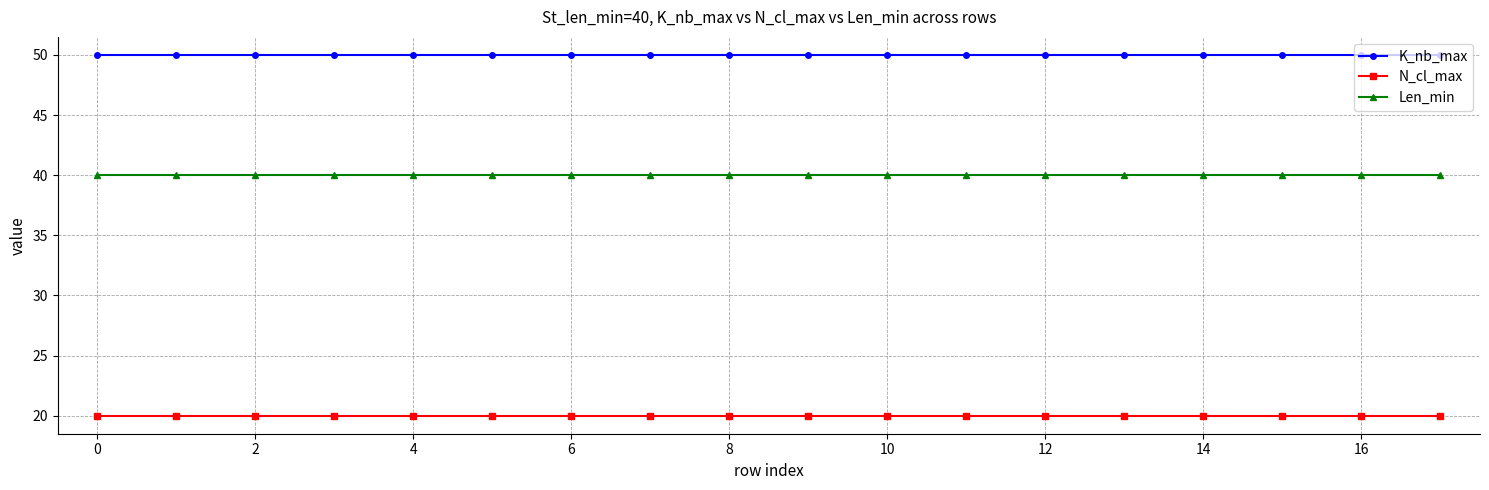

Rank the series by their maximum value, from highest to lowest.

K_nb_max, Len_min, N_cl_max